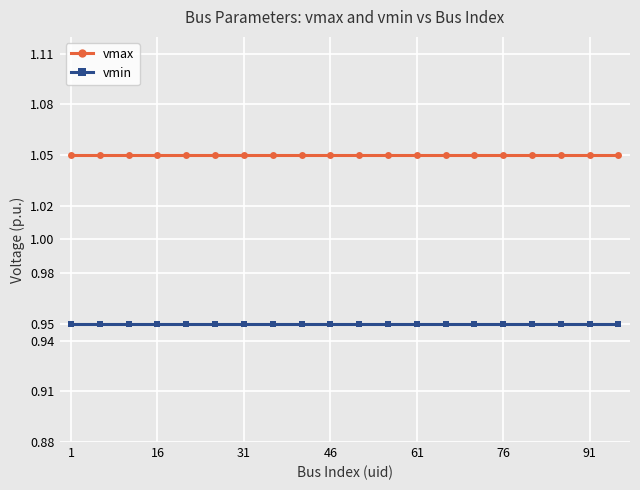

At how many categories does at least one series exceed 0?

20